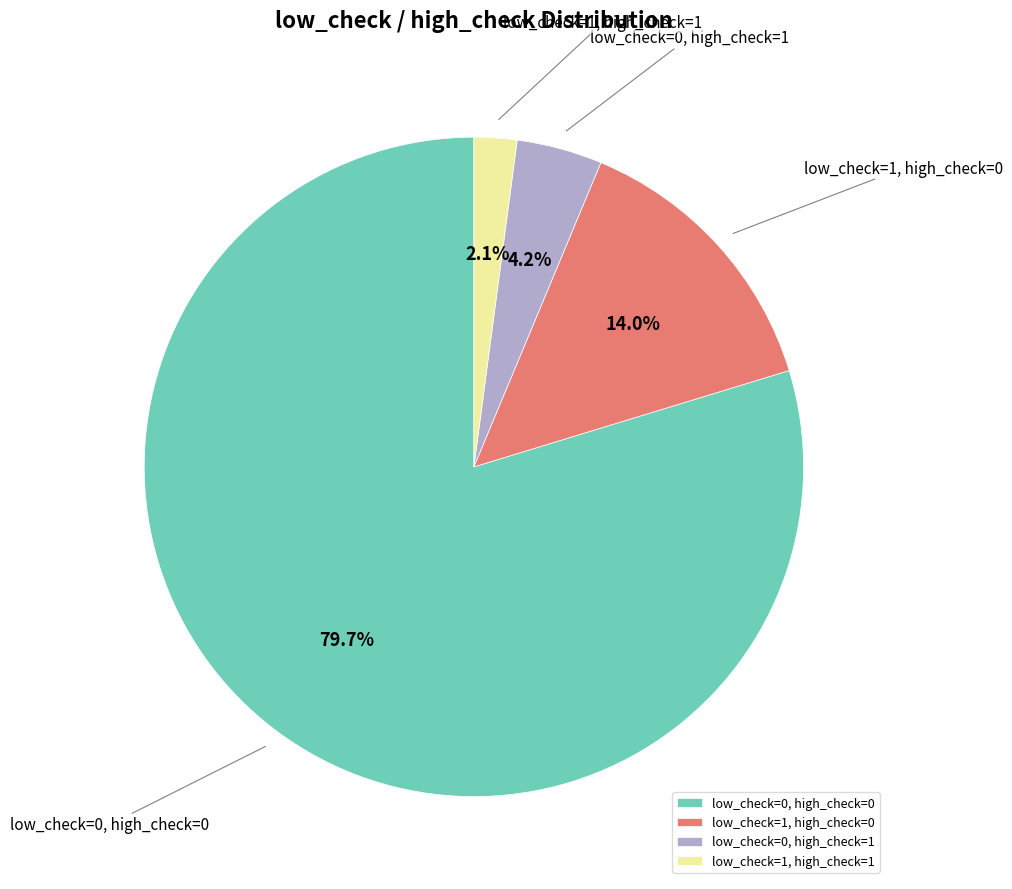

What percentage do low_check=1, high_check=0 and low_check=0, high_check=1 together represent?

18.2%